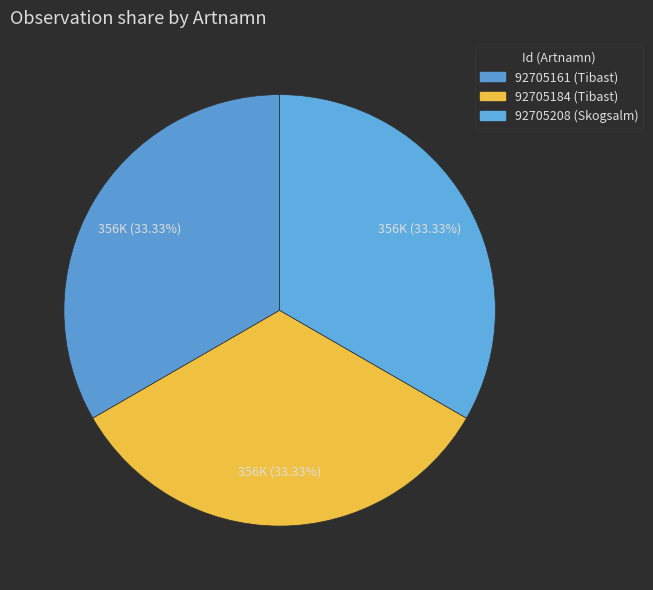

Which category has the smallest portion of the pie?

92705208 (Skogsalm)